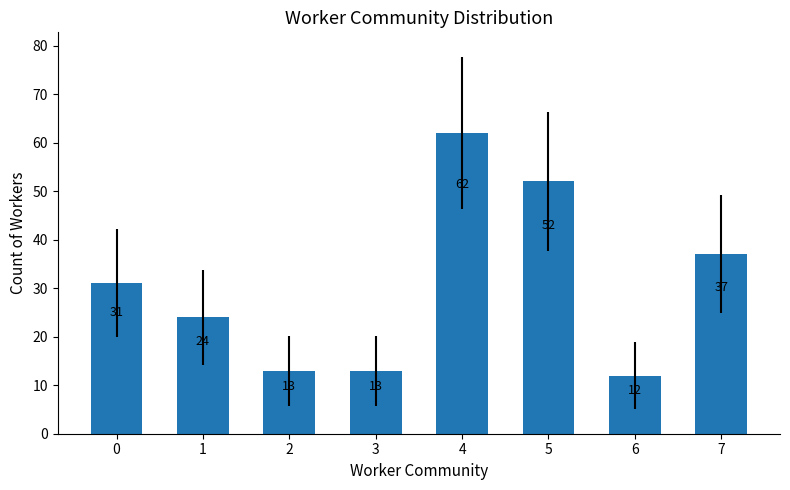

What is the value of the 5th bar from the left?

62